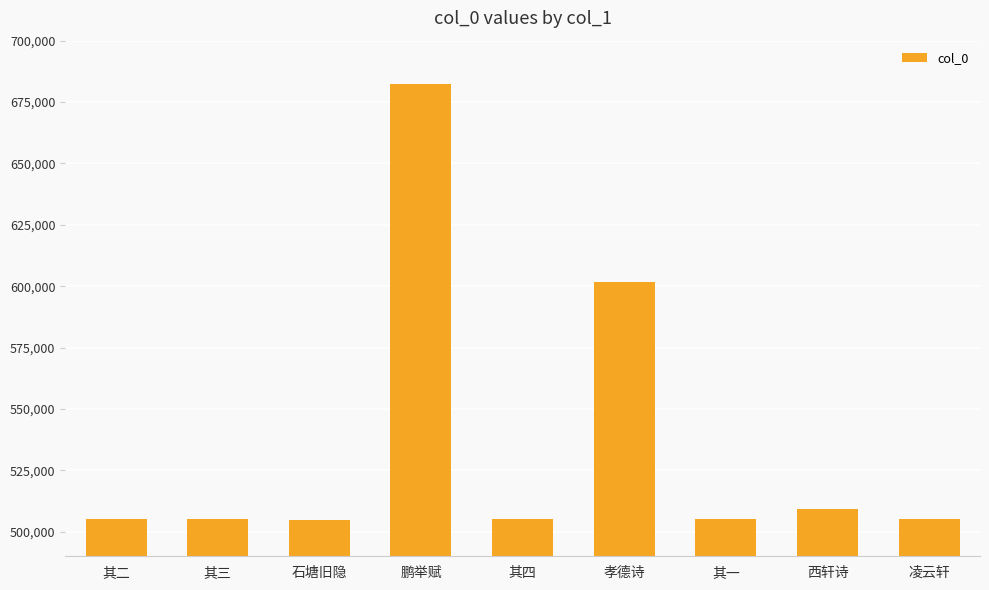

Which label corresponds to the largest value in the chart?

鹏举赋